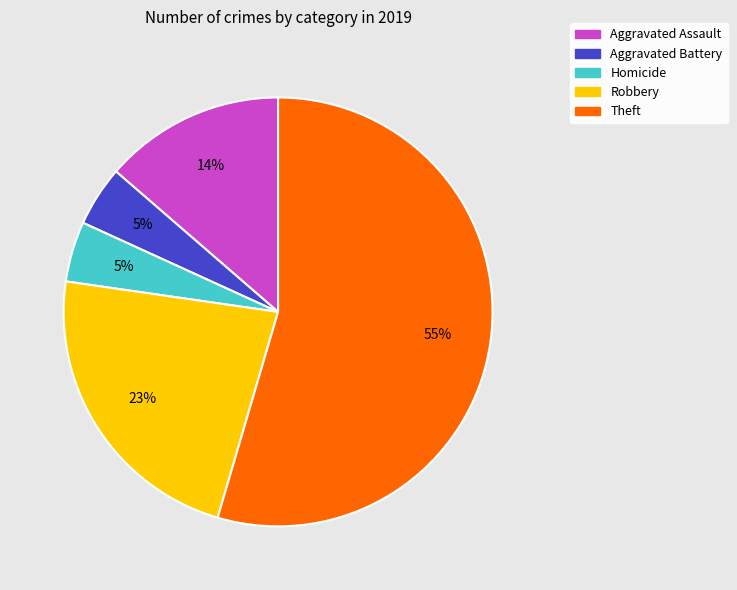

Do Theft and Aggravated Assault together represent more than half of the pie?

Yes